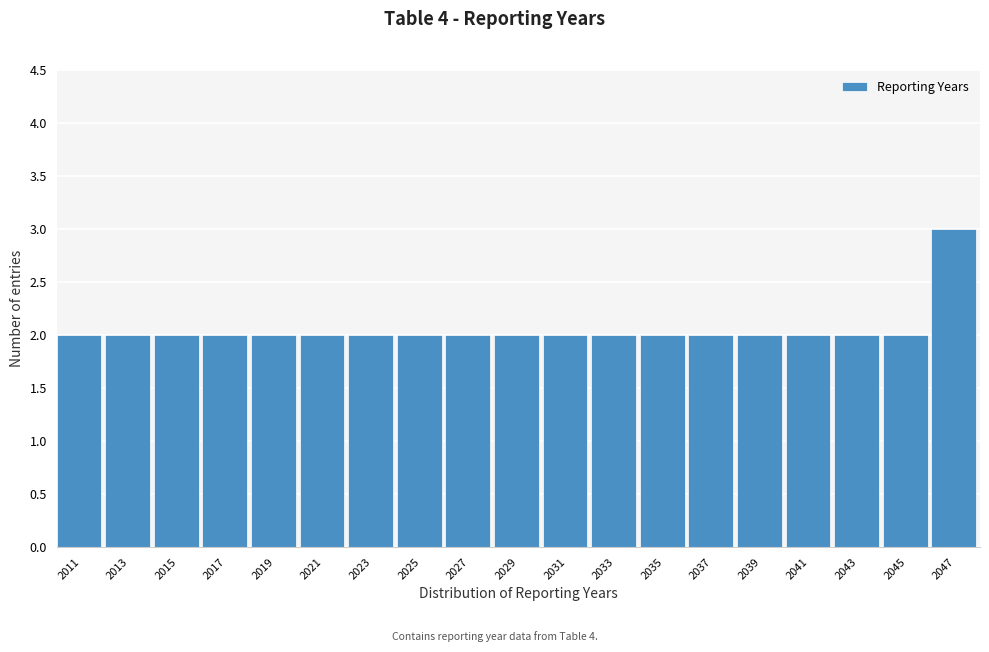

Reading left to right, list all the values displayed in this chart.

2	2	2	2	2	2	2	2	2	2	2	2	2	2	2	2	2	2	3